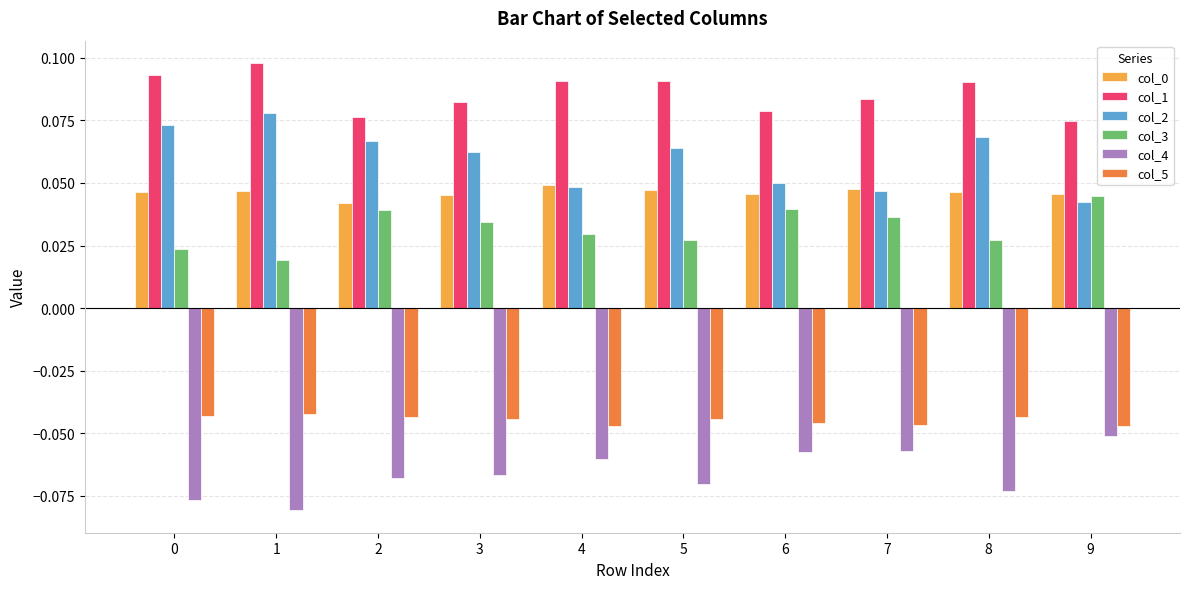

Which series has the widest spread of values?

col_2